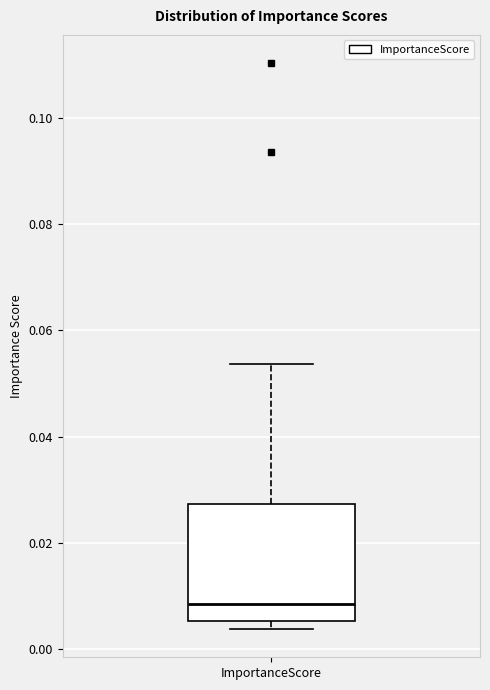

Read this box plot against the y-axis: the position of the median line, the range covered by the box, and the ends of both whiskers. The values are not printed on the chart, so give them approximately, as read against the axis.

median 0.008, box 0.006 to 0.028, whiskers 0.004 to 0.054